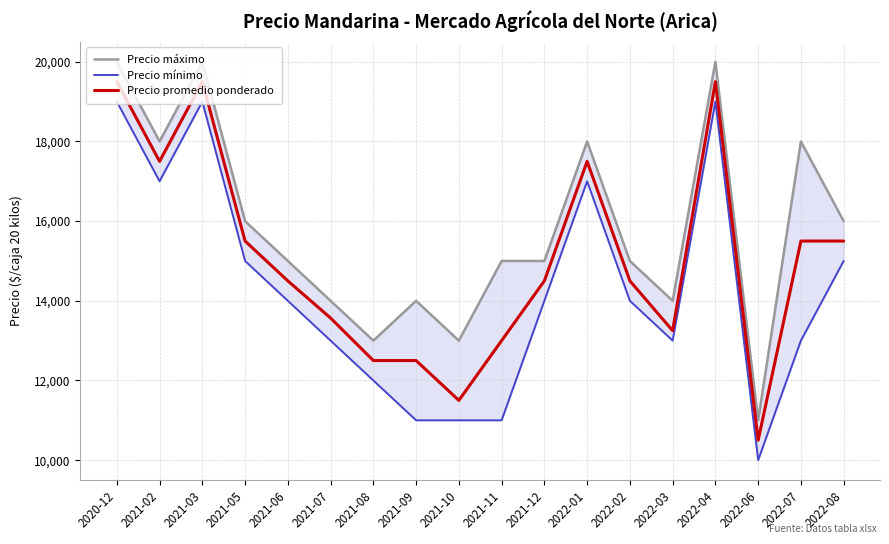

Count the number of data series in this chart.

3